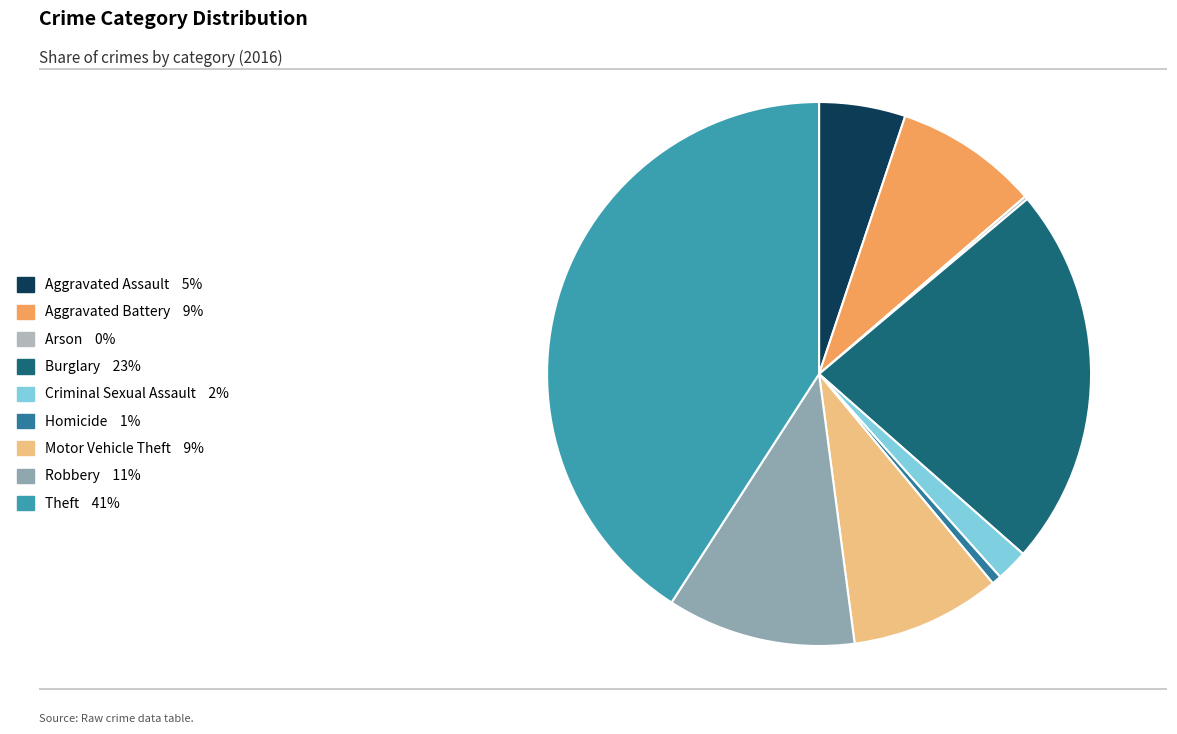

To the nearest percent, what percentage of the pie is Motor Vehicle Theft?

9%